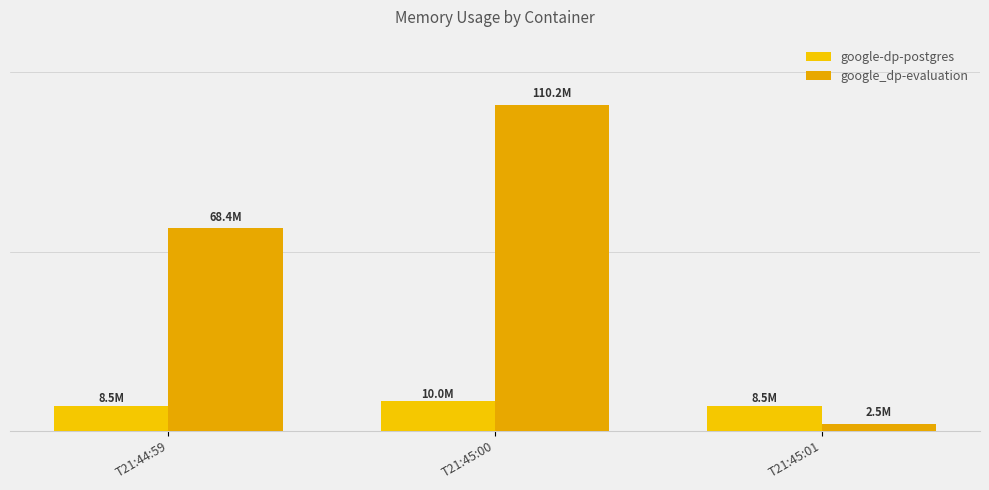

Does the chart contain stacked bars?

No